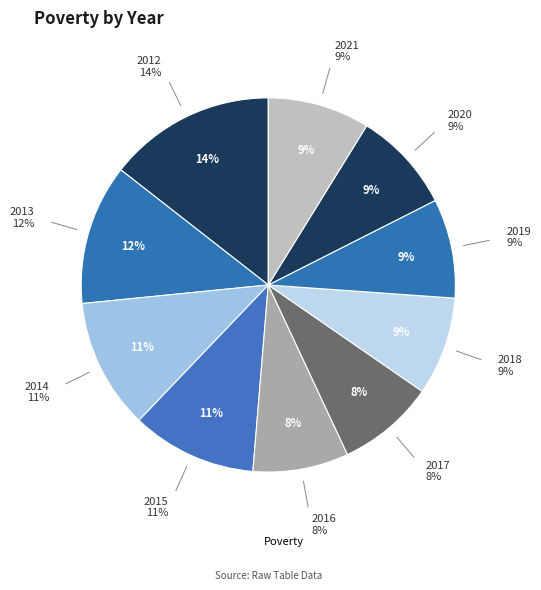

Between 2013 and 2014, which is larger?

2013